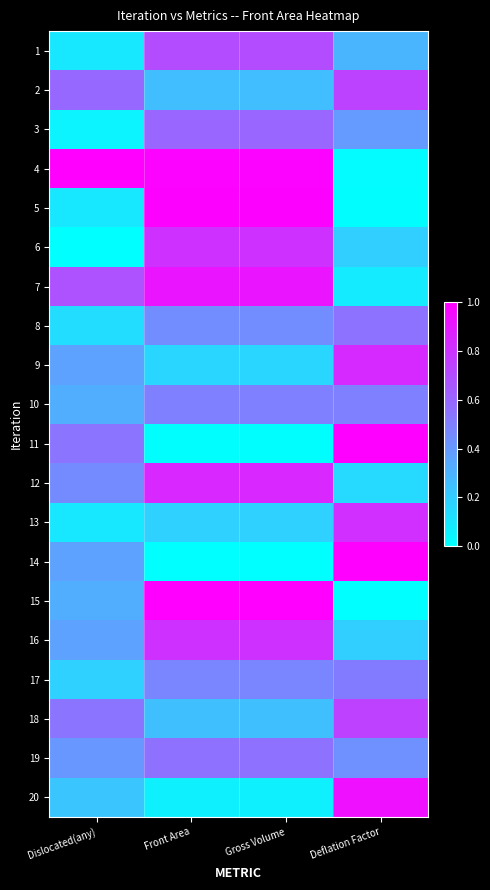

How many series are shown in this chart?

20